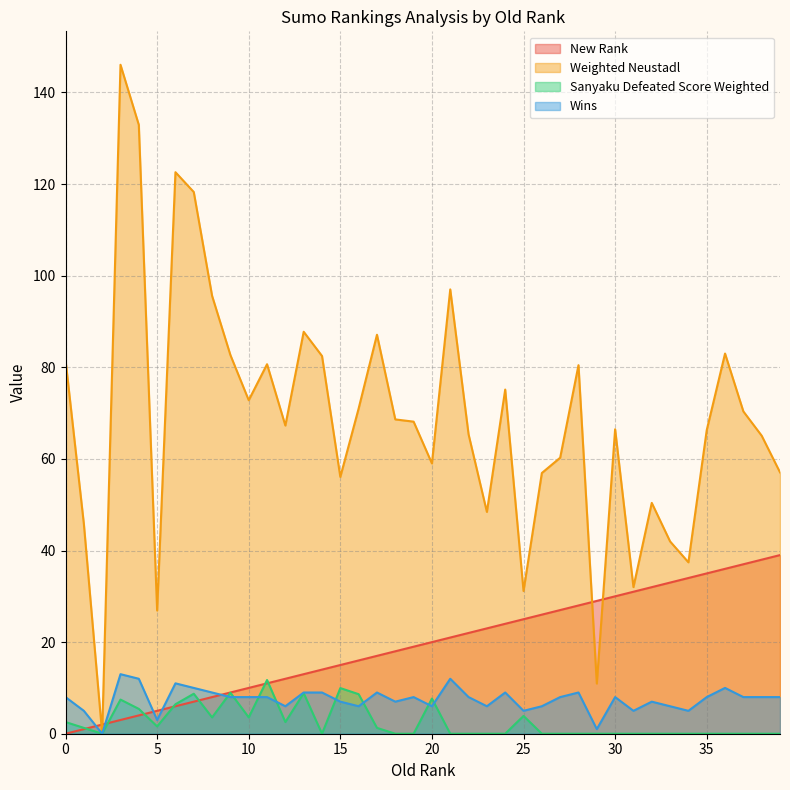

What is the sum of all Sanyaku Defeated Score Weighted values?

104.1